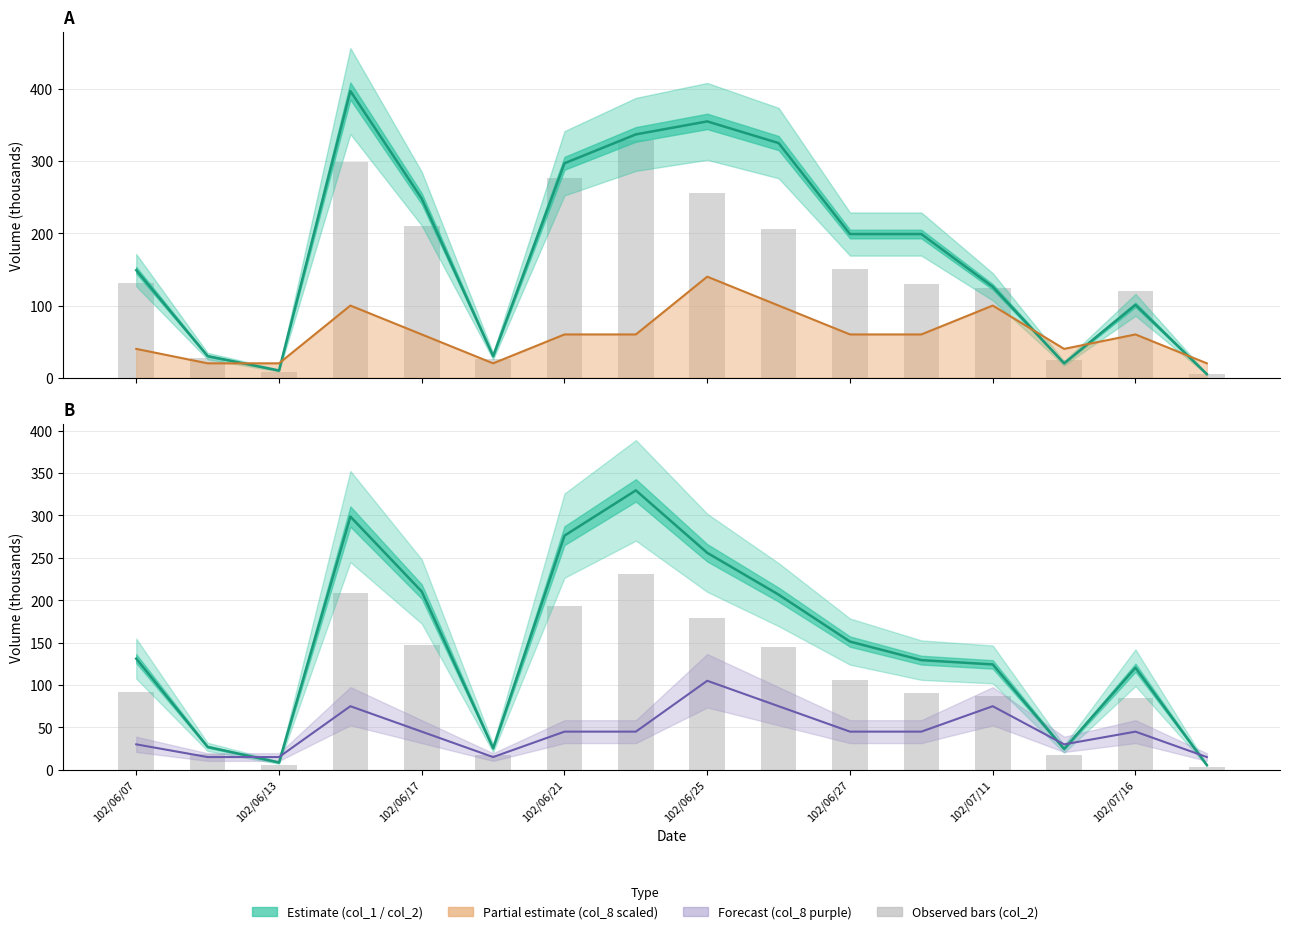

Count the col_8 (×15) values in the range 30 to 75.

11